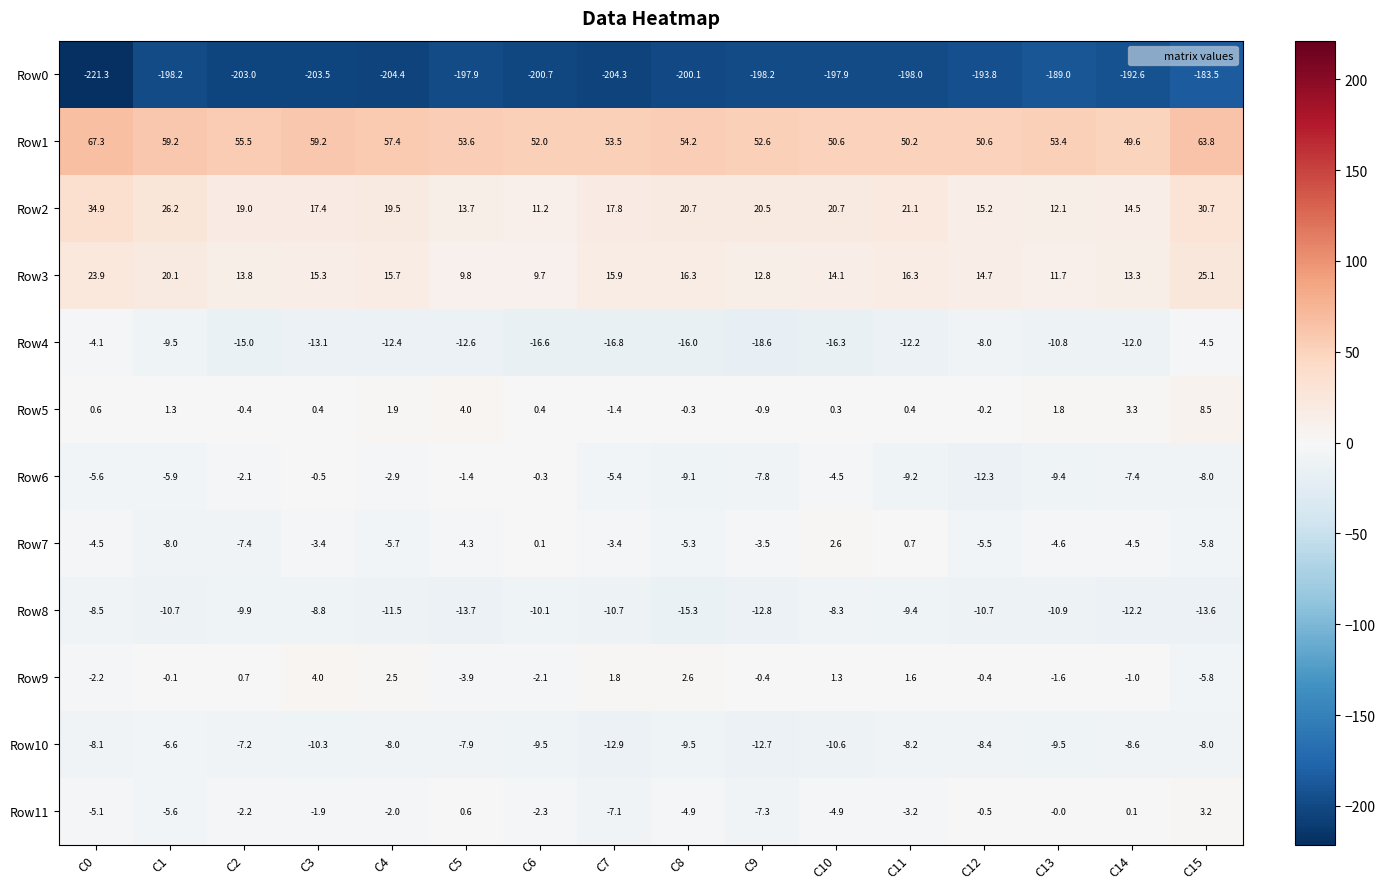

At which category does the chart reach its minimum across all series?

C0